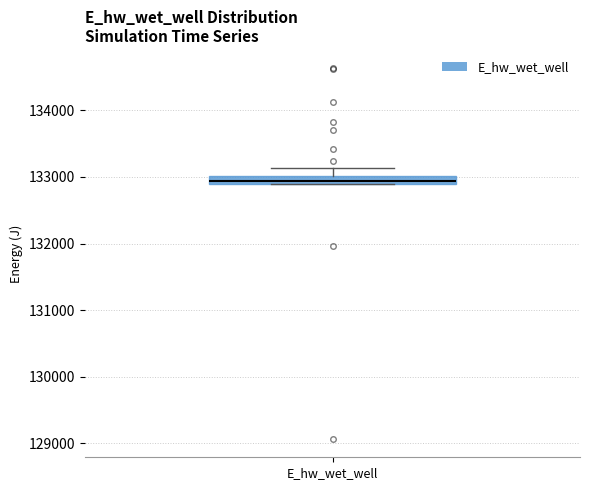

Where is the upper edge of the box for E_hw_wet_well on the y-axis? The values are not printed on the chart, so give them approximately, as read against the axis.

133000